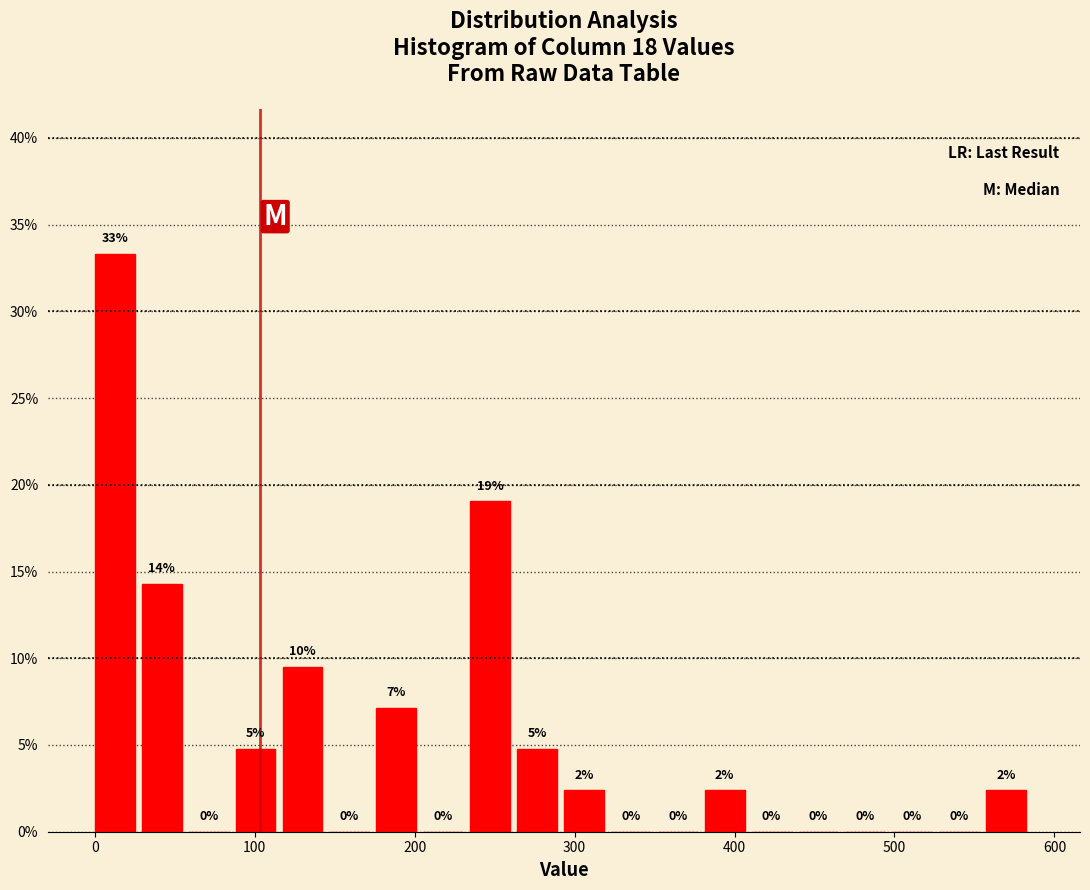

Around what value on the x-axis is the tallest bar? Give the approximate position of its centre, as read against the axis.

10